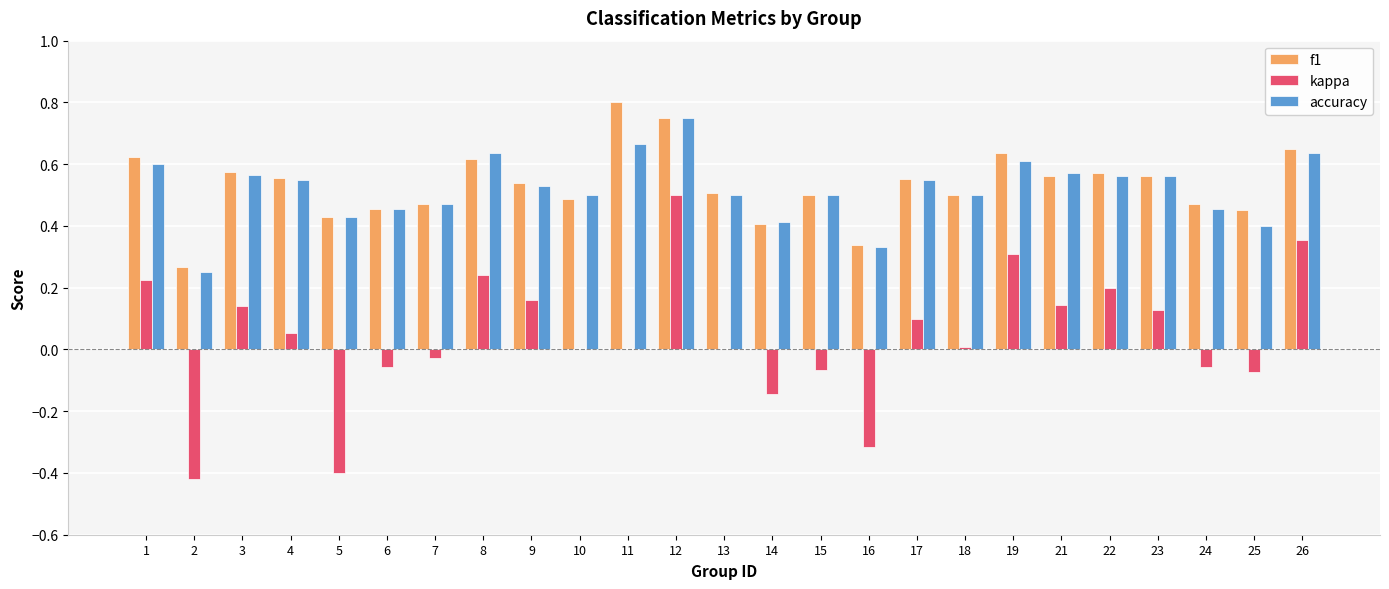

Which series changed the most between 3 and 19?

kappa